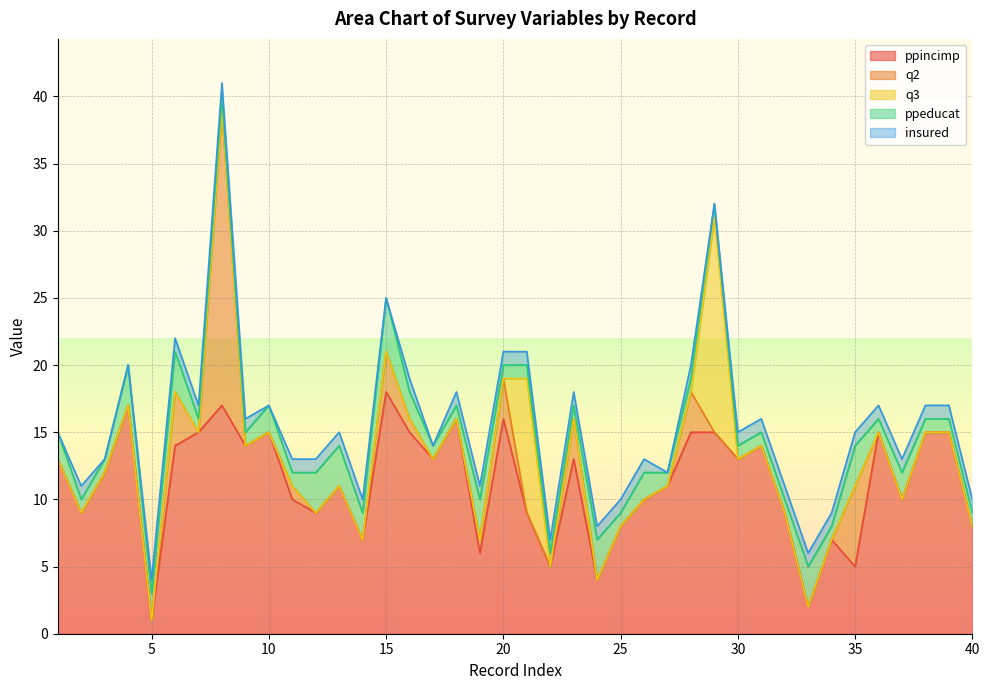

Is it true that insured equals 0 at 34?

False